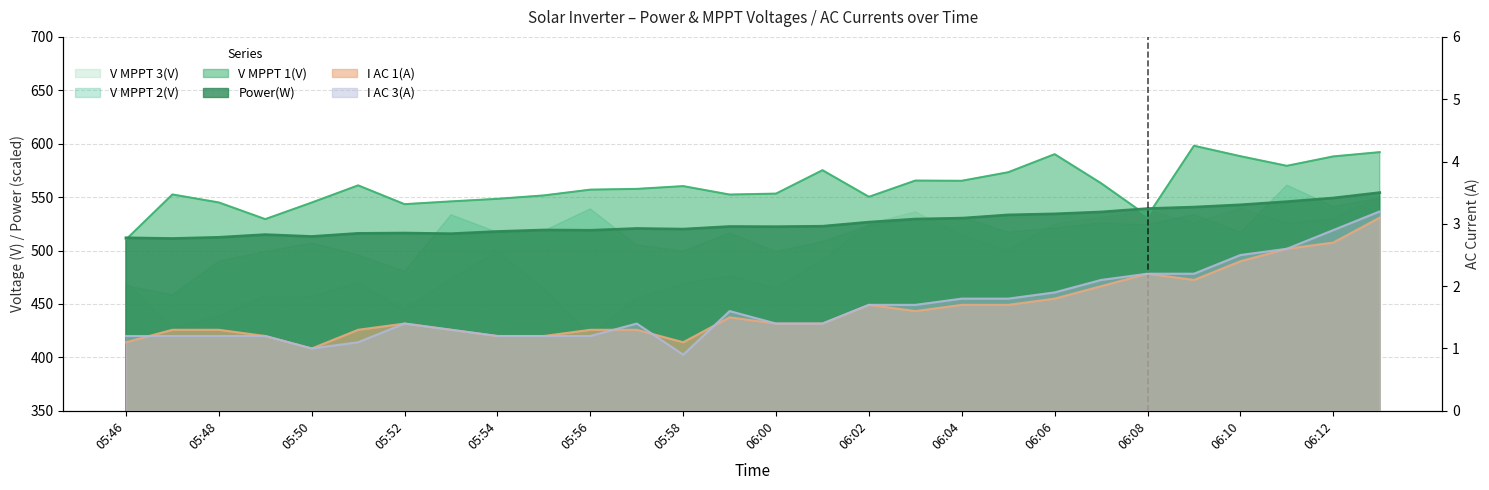

What is the label of the 9th point from the left?

05:54